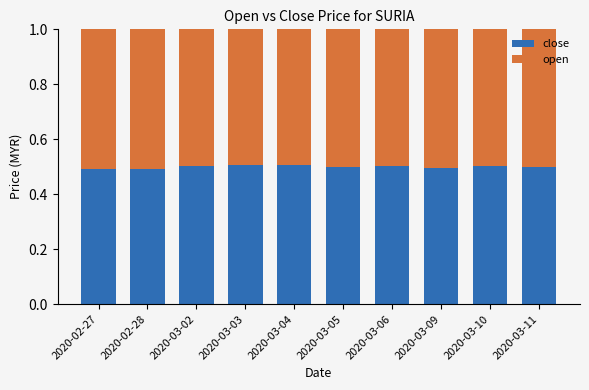

What is the total value across all series at 2020-03-10?

1.0